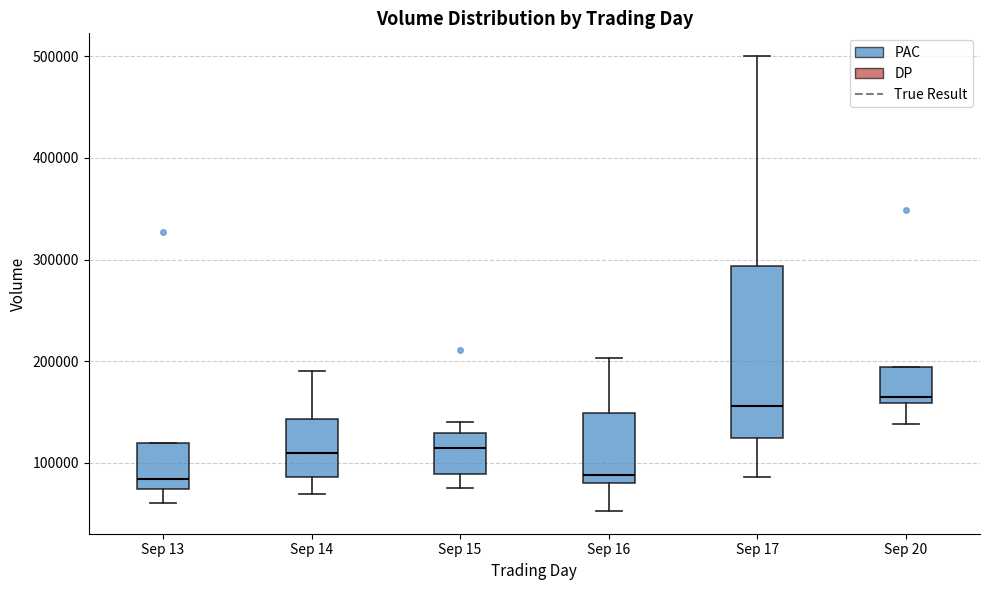

Reading left to right, transcribe this box plot: for each box, give where its median line is, the range the box spans, and where its two whiskers end, as read against the y-axis. The values are not printed on the chart, so give them approximately, as read against the axis.

Sep 13: median 80000, box 70000 to 120000, whiskers 60000 to 120000
Sep 14: median 110000, box 90000 to 140000, whiskers 70000 to 190000
Sep 15: median 110000, box 90000 to 130000, whiskers 80000 to 140000
Sep 16: median 90000, box 80000 to 150000, whiskers 50000 to 200000
Sep 17: median 160000, box 120000 to 290000, whiskers 90000 to 500000
Sep 20: median 160000 (just above the box's lower edge), box 160000 to 190000, whiskers 140000 to 190000